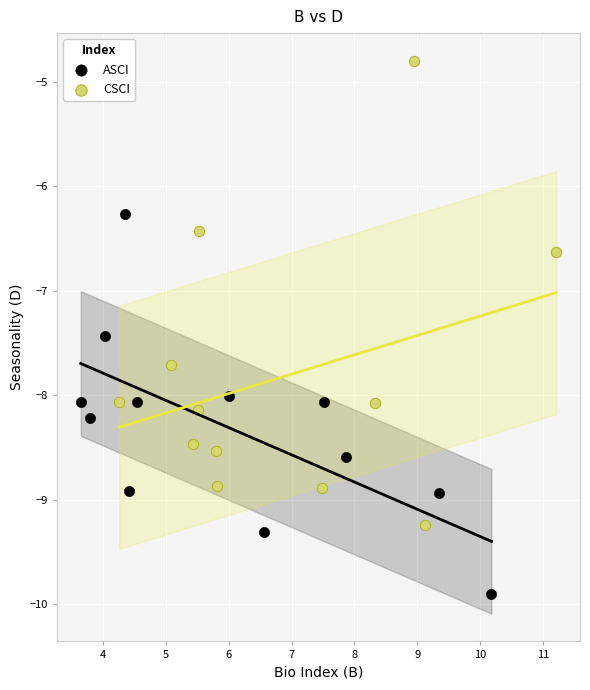

Which series contains the lowest Y value?

ASCI